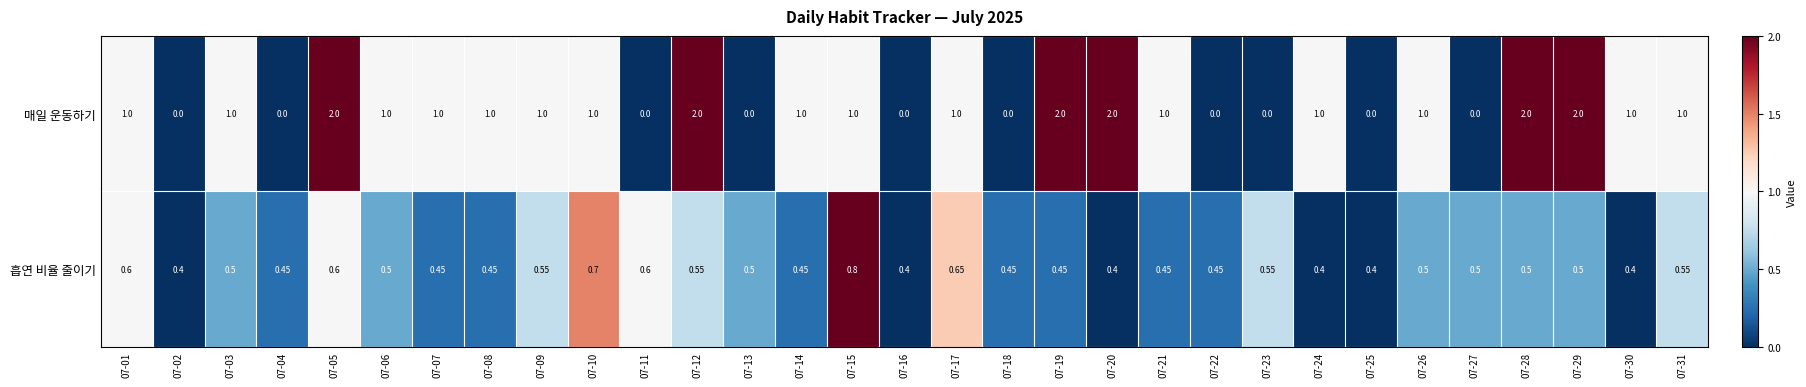

Rank the series by their maximum value, from lowest to highest.

흡연 비율 줄이기, 매일 운동하기